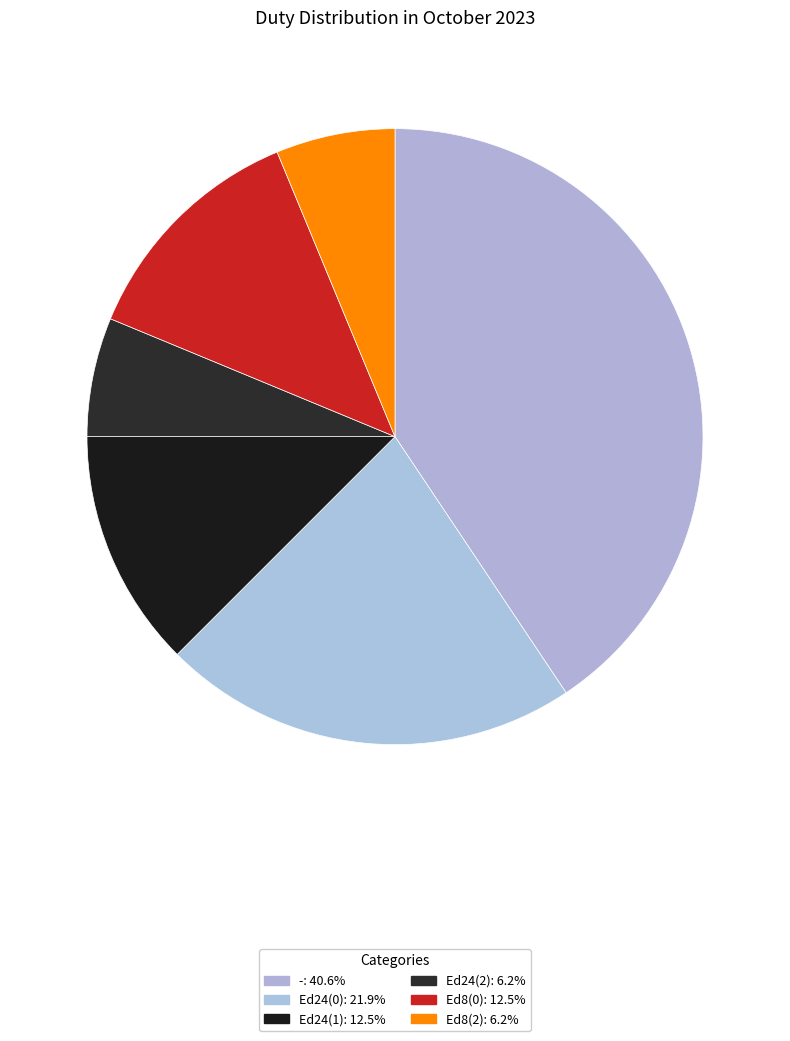

To the nearest percent, what portion does - represent?

41%